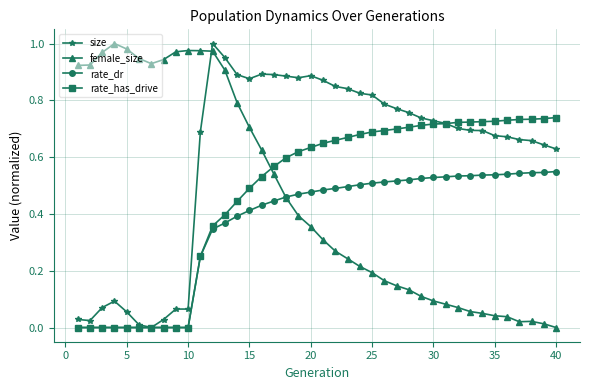

How many intersections are there between size and female_size?

1